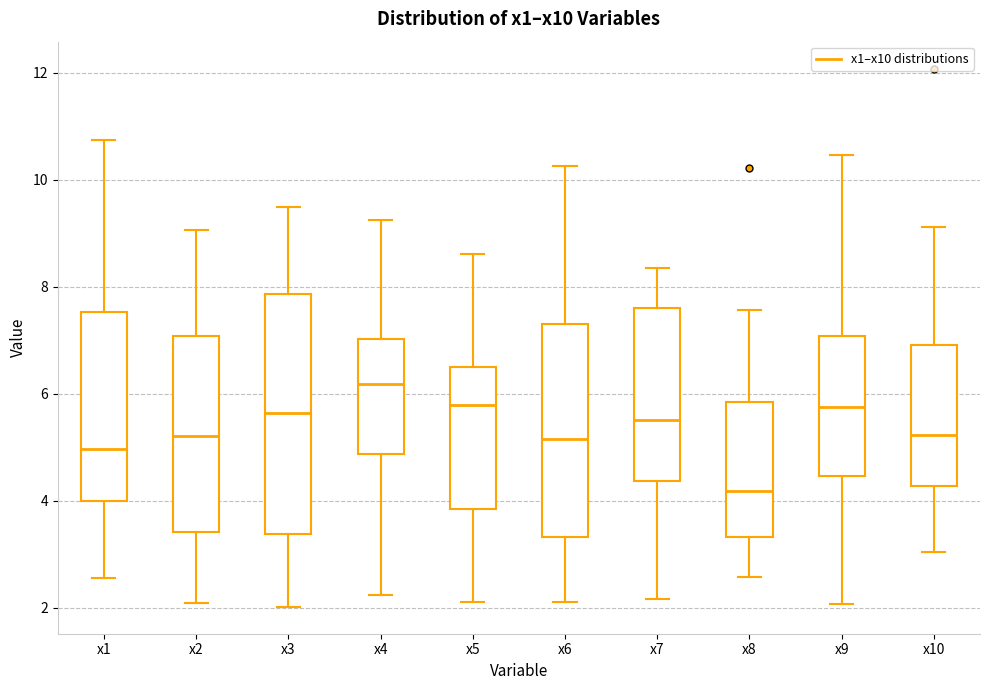

Which box is the tallest, from its lower edge to its upper edge?

x3